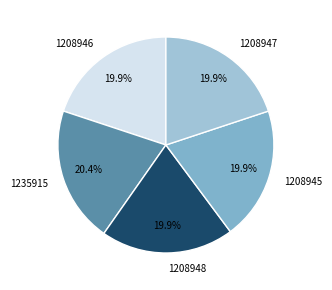

Approximately how many times larger is the value at 1208947 compared to 1235915?

1.0